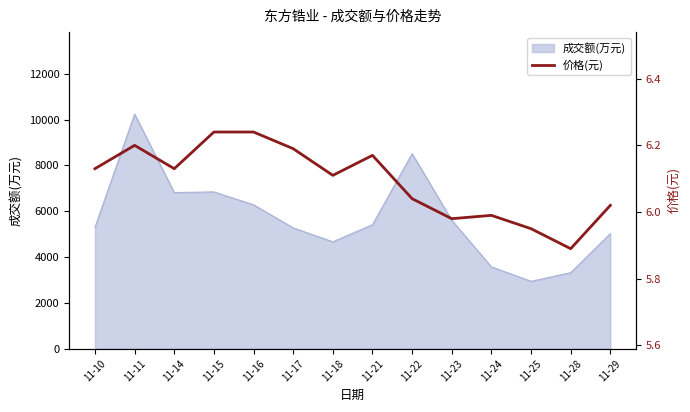

Rank the categories by value from highest to lowest.

11-15, 11-16, 11-11, 11-17, 11-21, 11-10, 11-14, 11-18, 11-22, 11-29, 11-24, 11-23, 11-25, 11-28